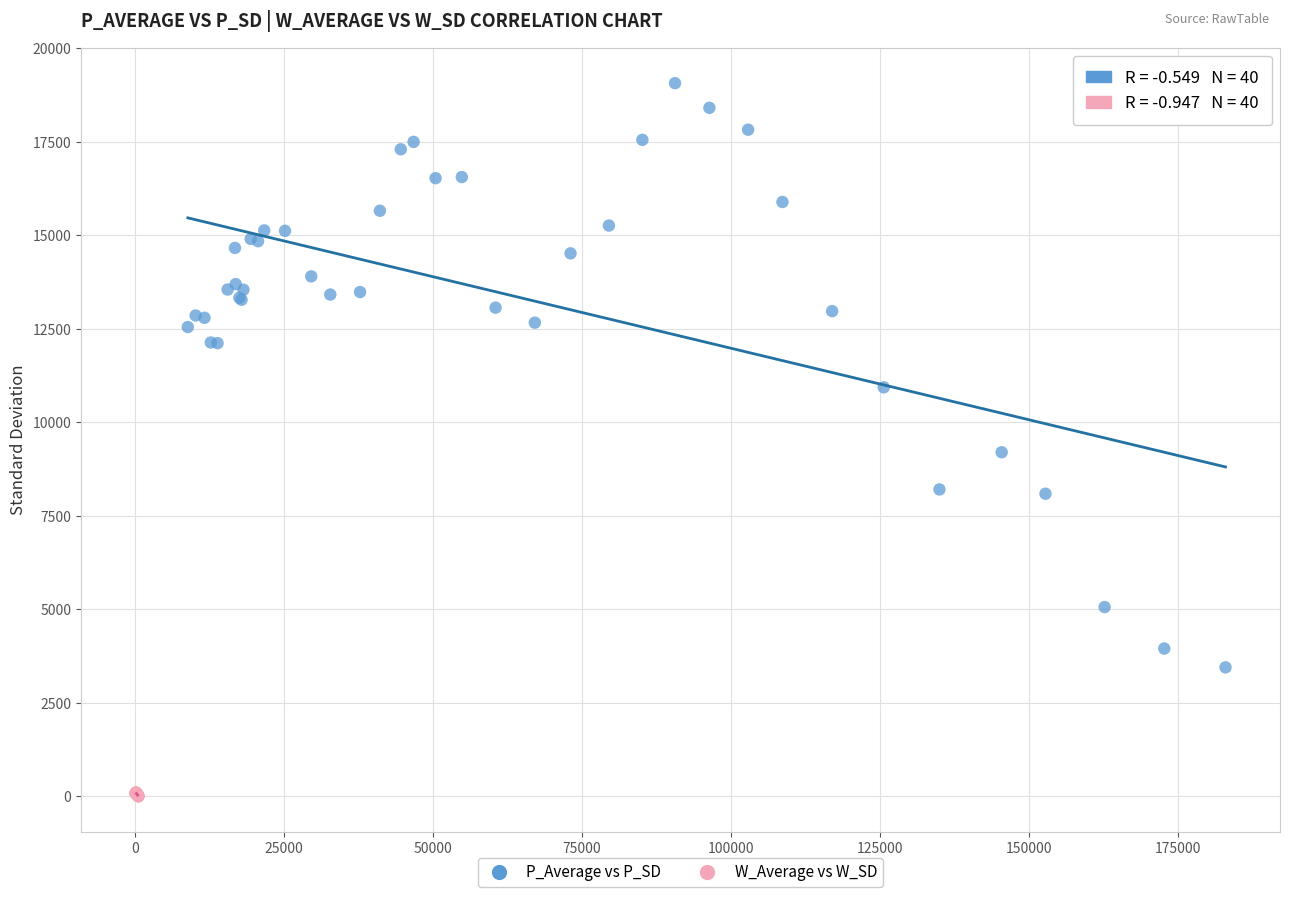

Which series reaches the minimum Y coordinate?

W_Average vs W_SD